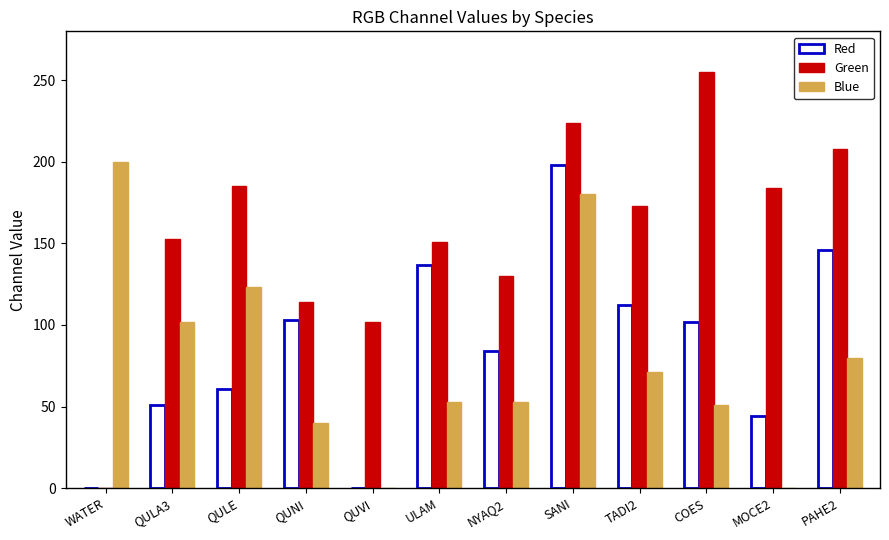

How many values in Green are above zero?

11